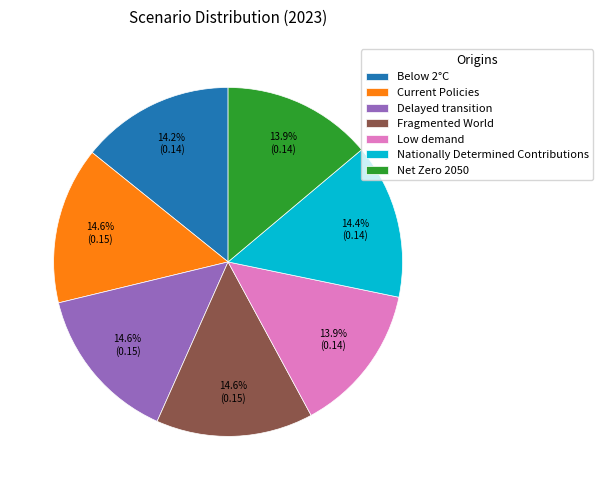

Does any single category account for the majority?

No